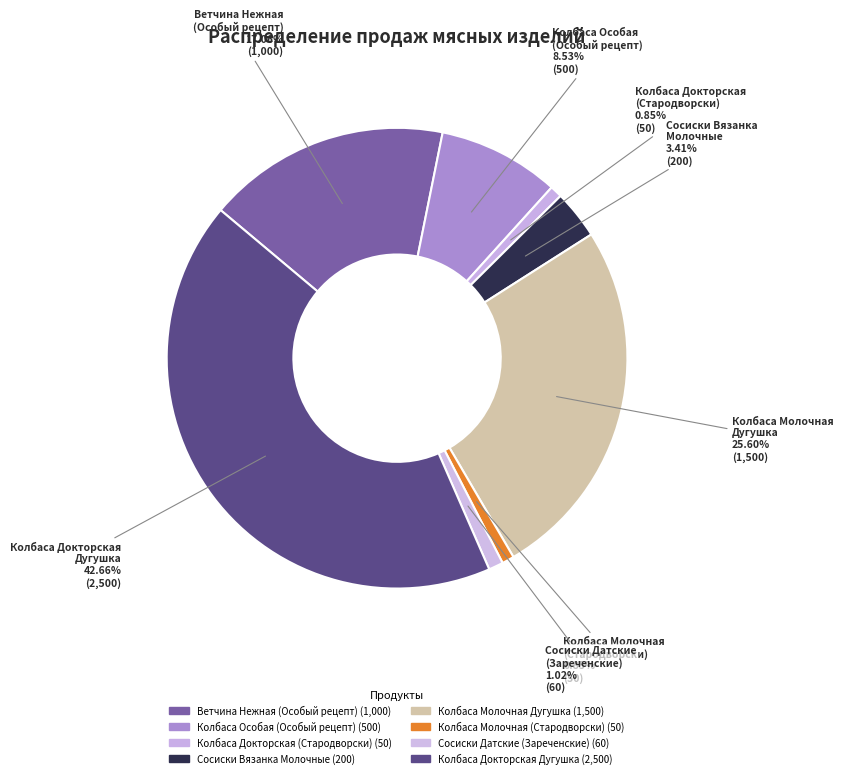

Approximately how many times larger is the value at Ветчина Нежная (Особый рецепт) compared to Колбаса Молочная Дугушка?

0.7